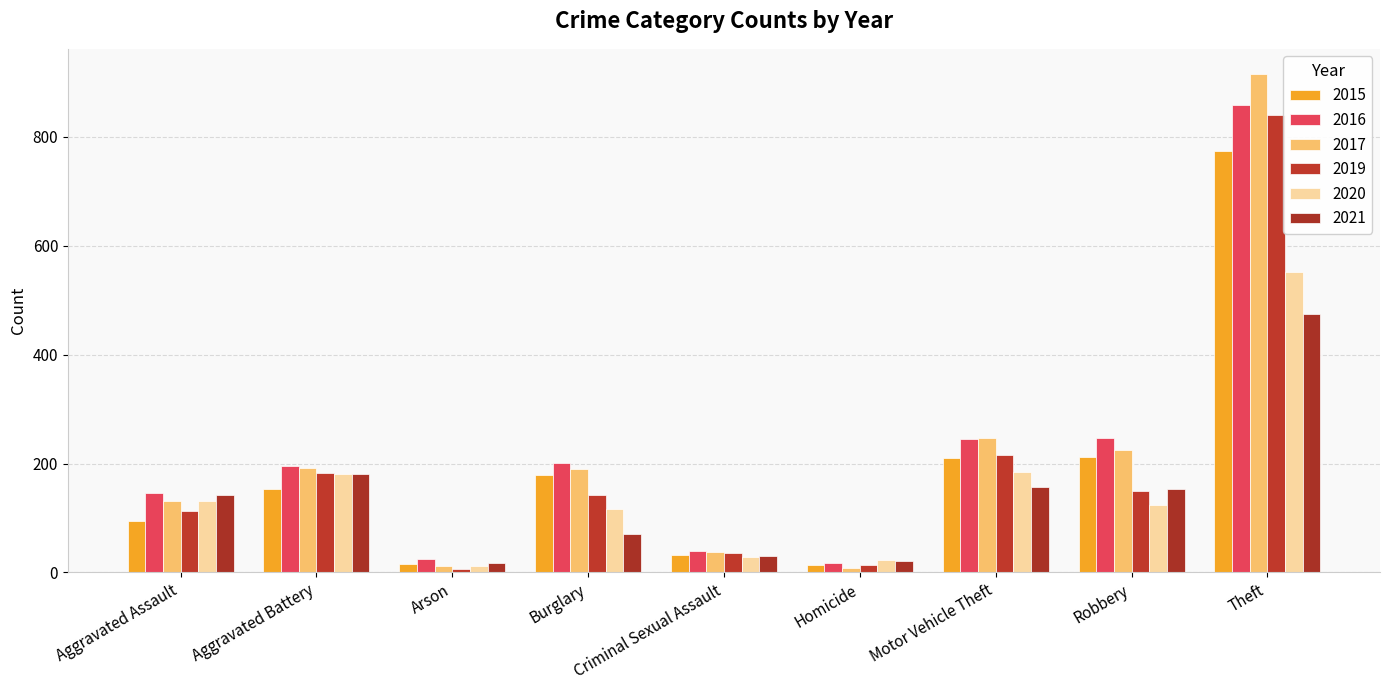

What is the highest value of the 2016 series?

858